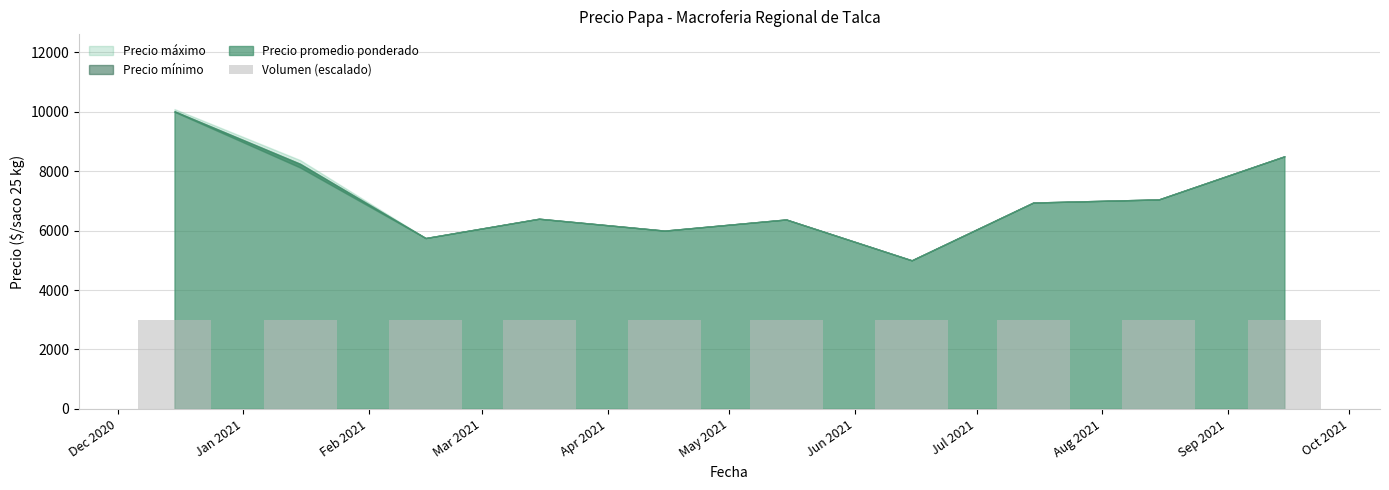

Which series has the largest total across all categories?

Precio maximo